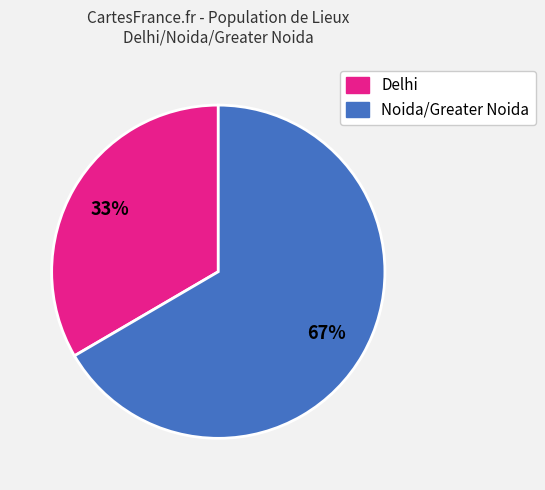

Does any single category account for the majority?

Yes